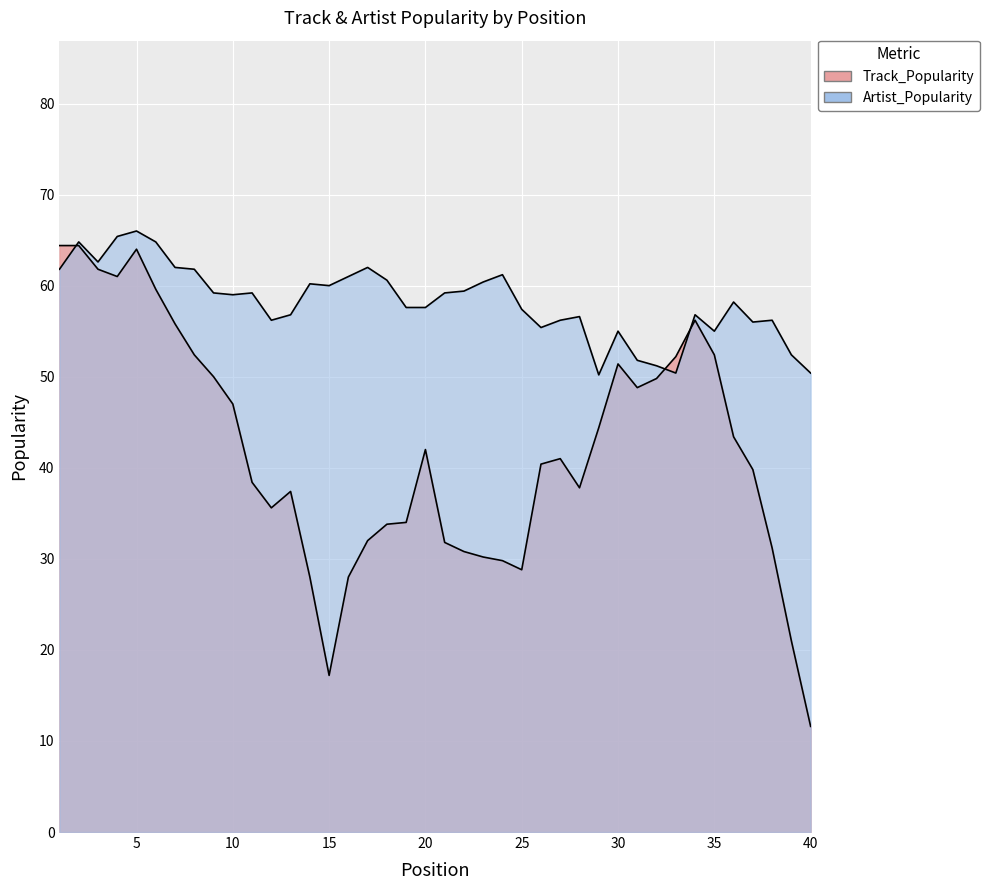

How many distinct data groups are displayed?

2